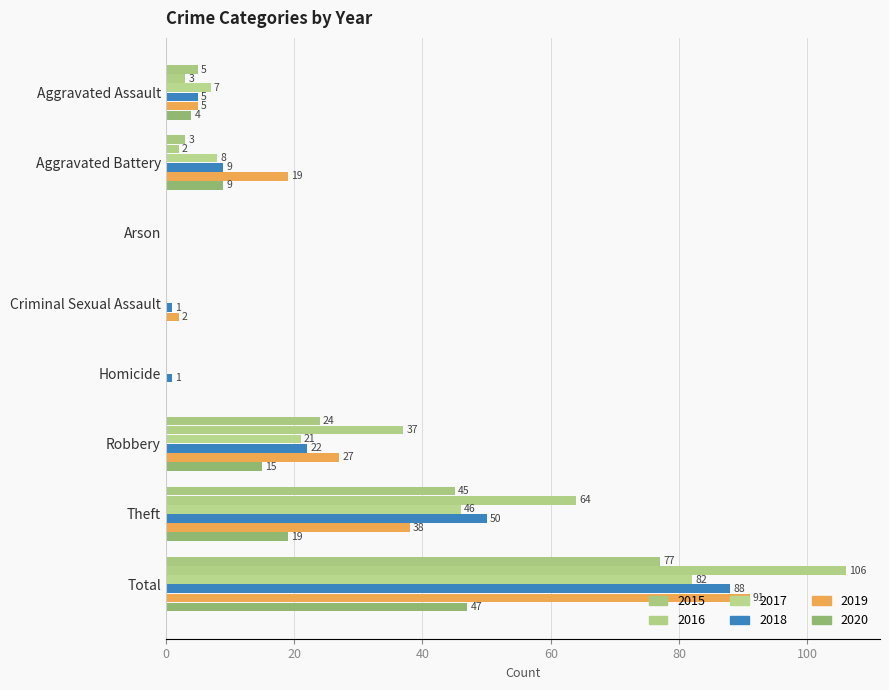

Which series has the widest spread of values?

2016